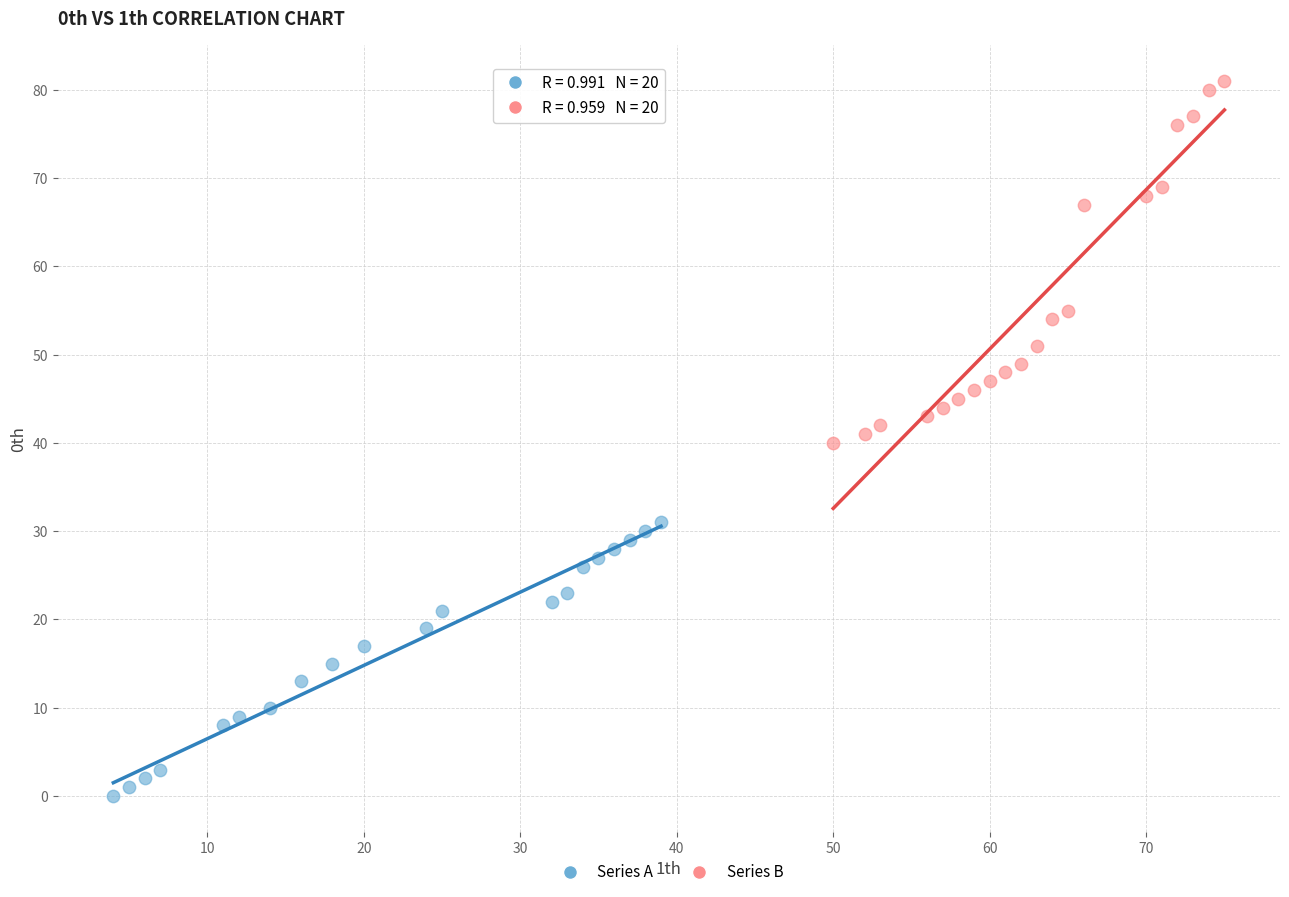

What are all the series names shown in the legend?

Series A, Series B